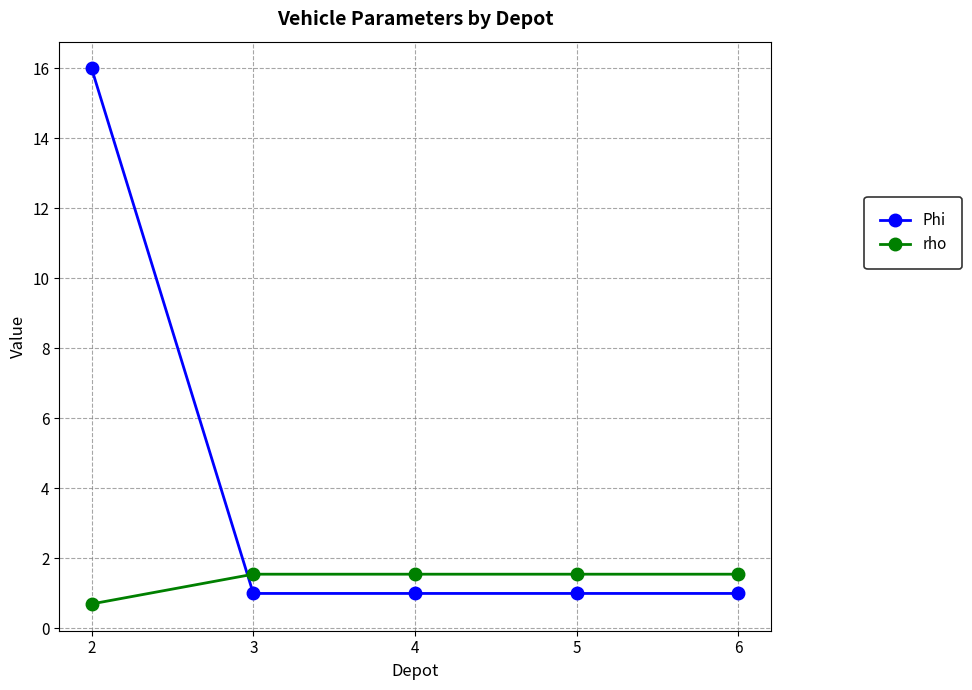

The value of rho at 2 is 0.7. True or false?

True